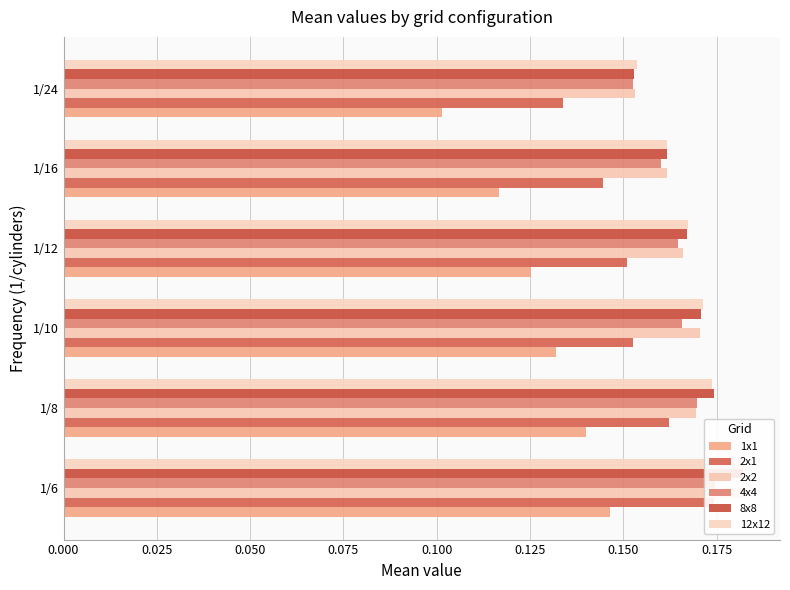

Which series has the widest spread of values?

1x1